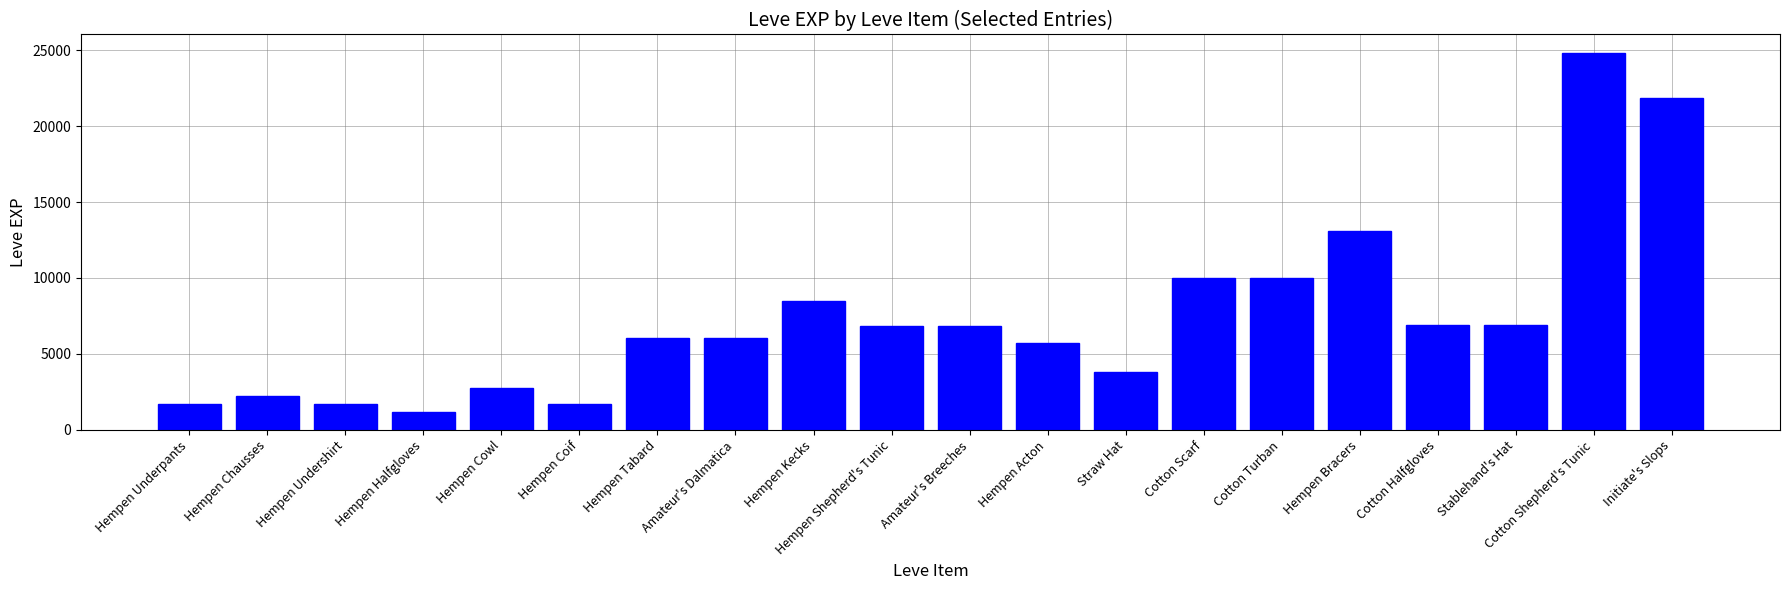

The chart shows a value of 1160 at Hempen Halfgloves. True or false?

True